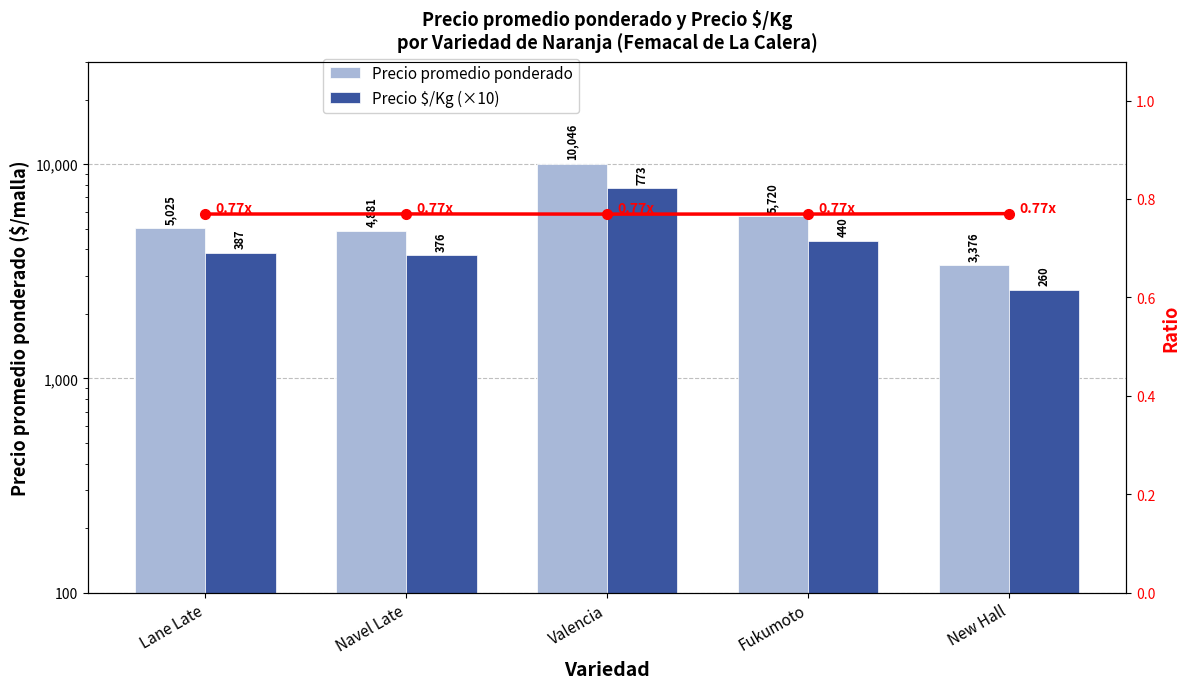

What is the maximum value shown in the chart?

10045.7